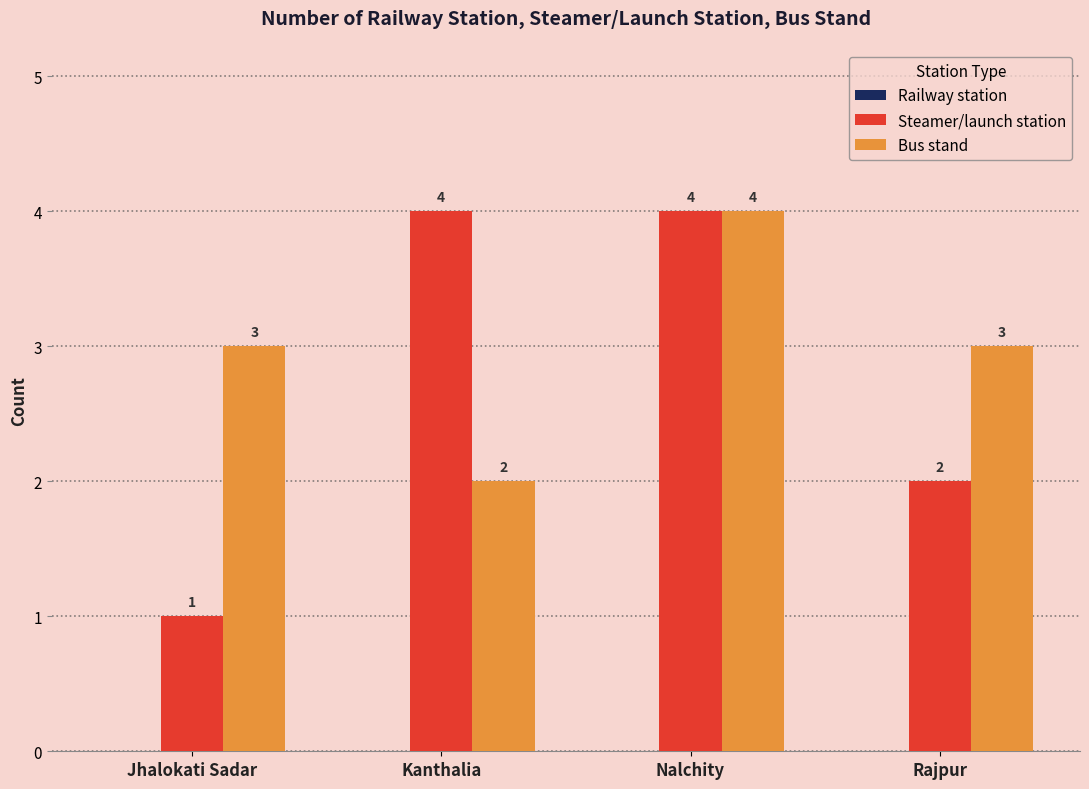

Which series has the largest total across all categories?

Bus stand